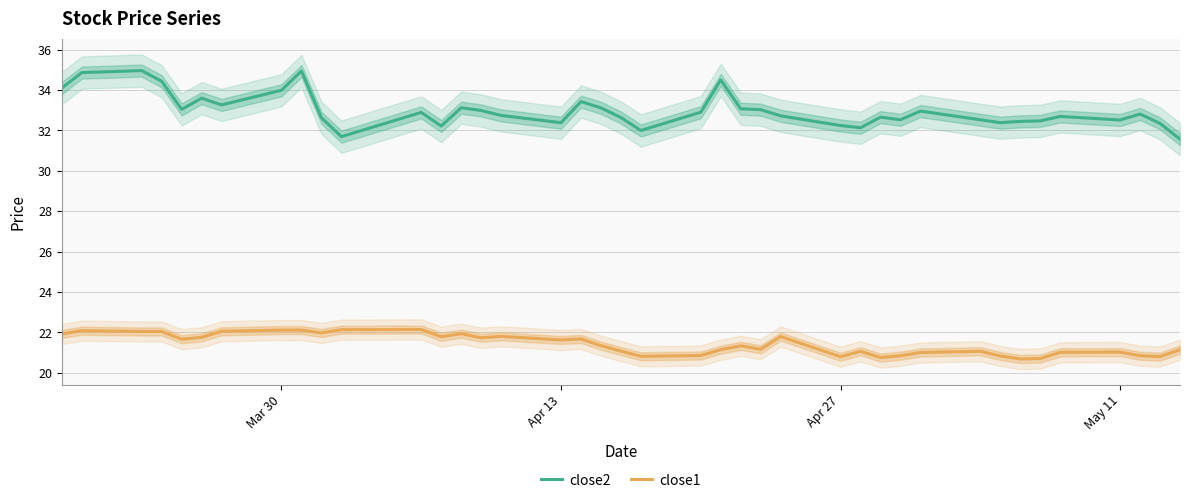

True or false: close1 and close2 intersect in this chart.

False